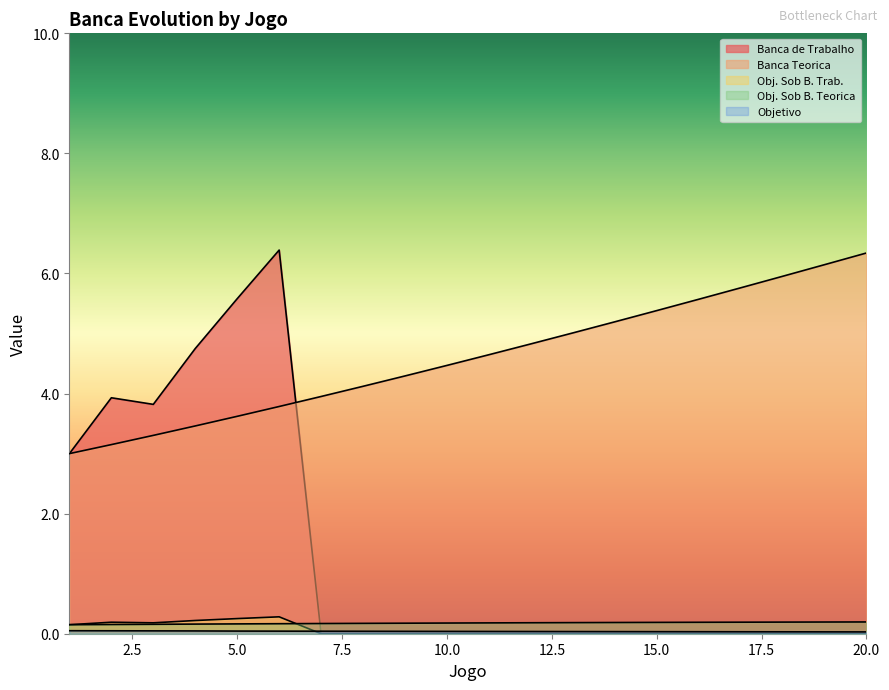

How many lines are shown in the chart?

5